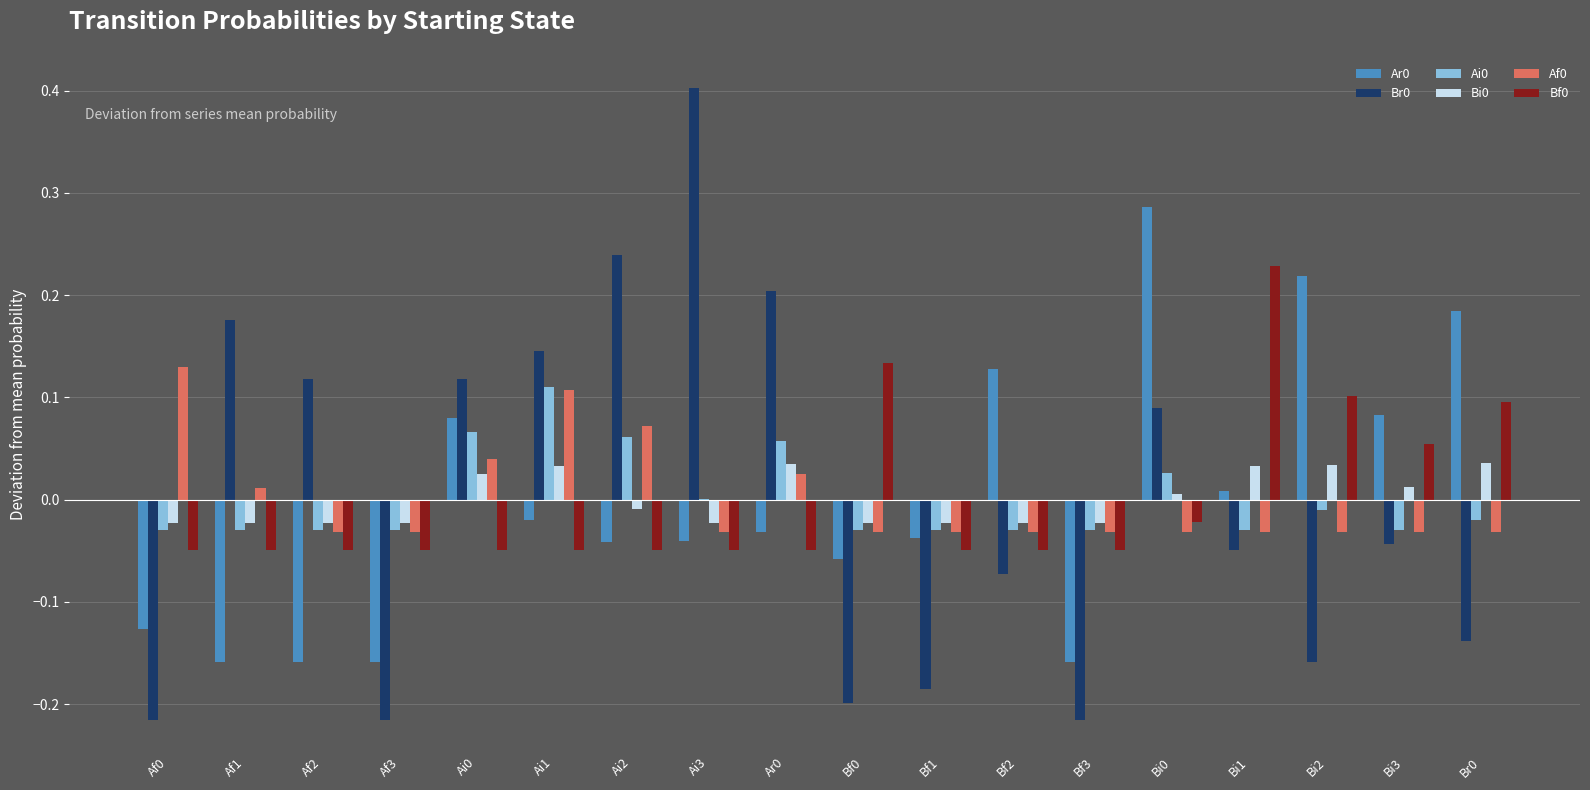

How many series are shown in this chart?

6